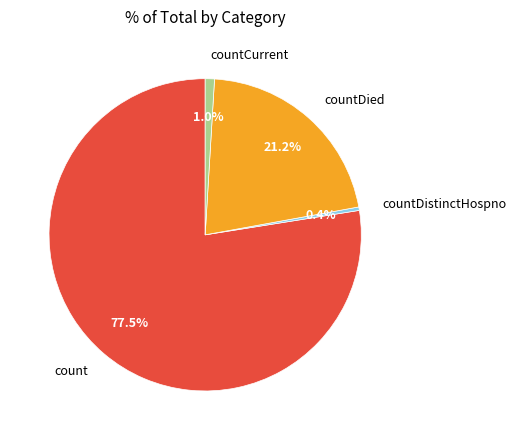

Approximately how many times larger is the value at count compared to countDied?

3.7